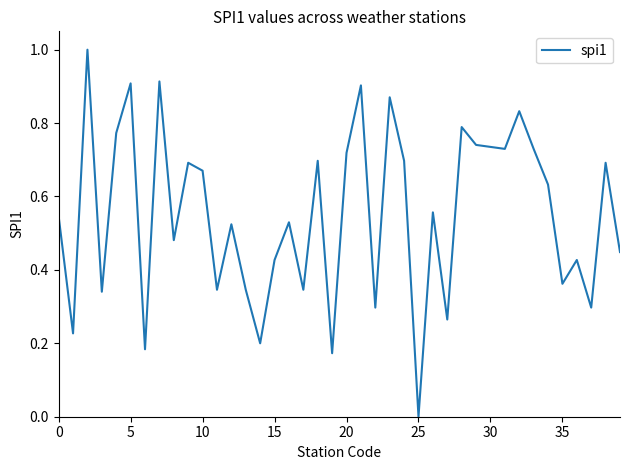

What is the greatest value displayed?

1.0